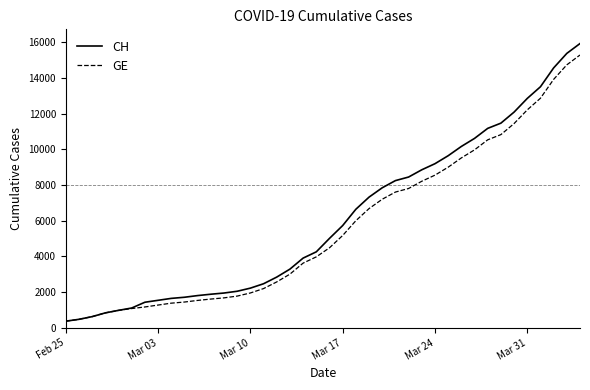

Which series has the largest range (max minus min)?

CH